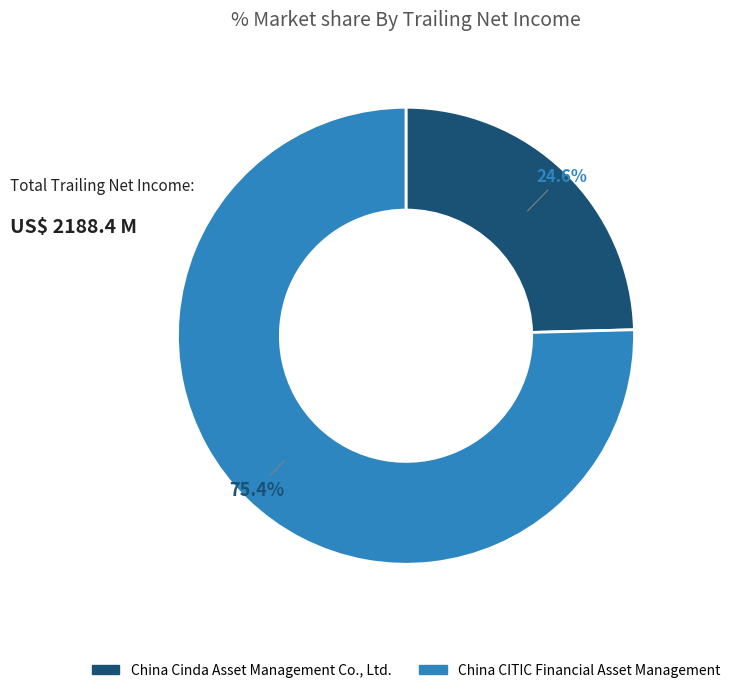

Which category accounts for the majority?

China CITIC Financial Asset Management